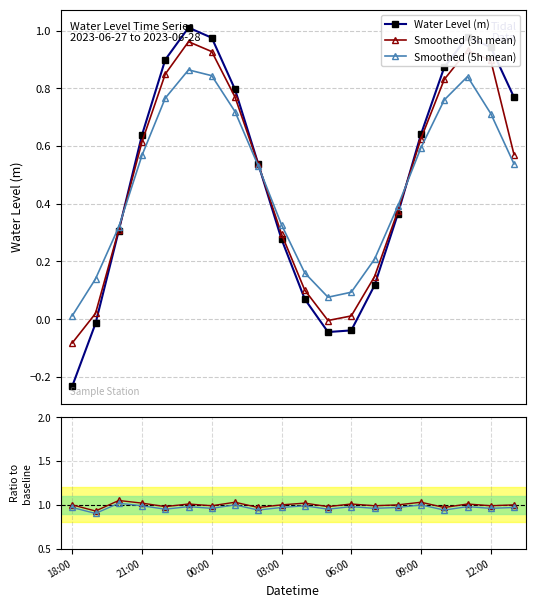

Count the number of categories in the chart.

20